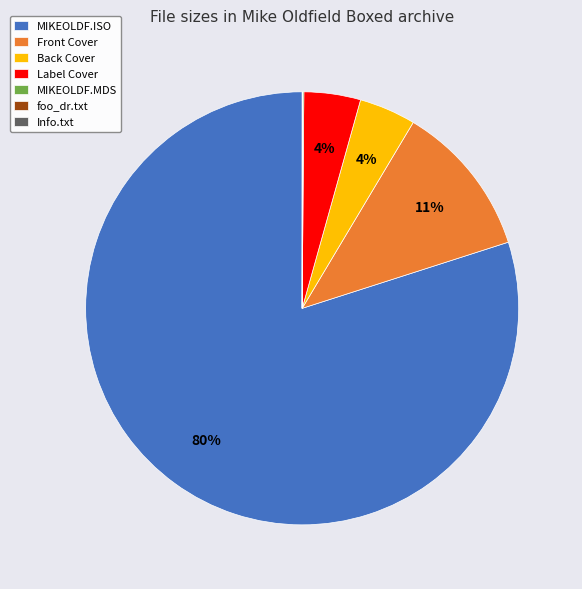

To the nearest percent, what is the average slice percentage?

14%